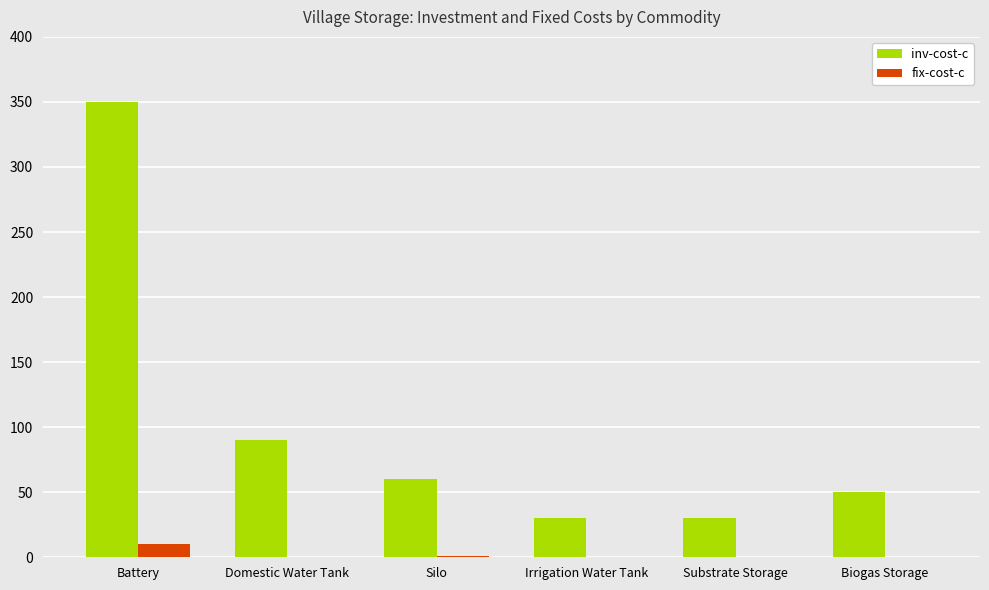

Is it true that inv-cost-c equals 34.6 at Domestic Water Tank?

False